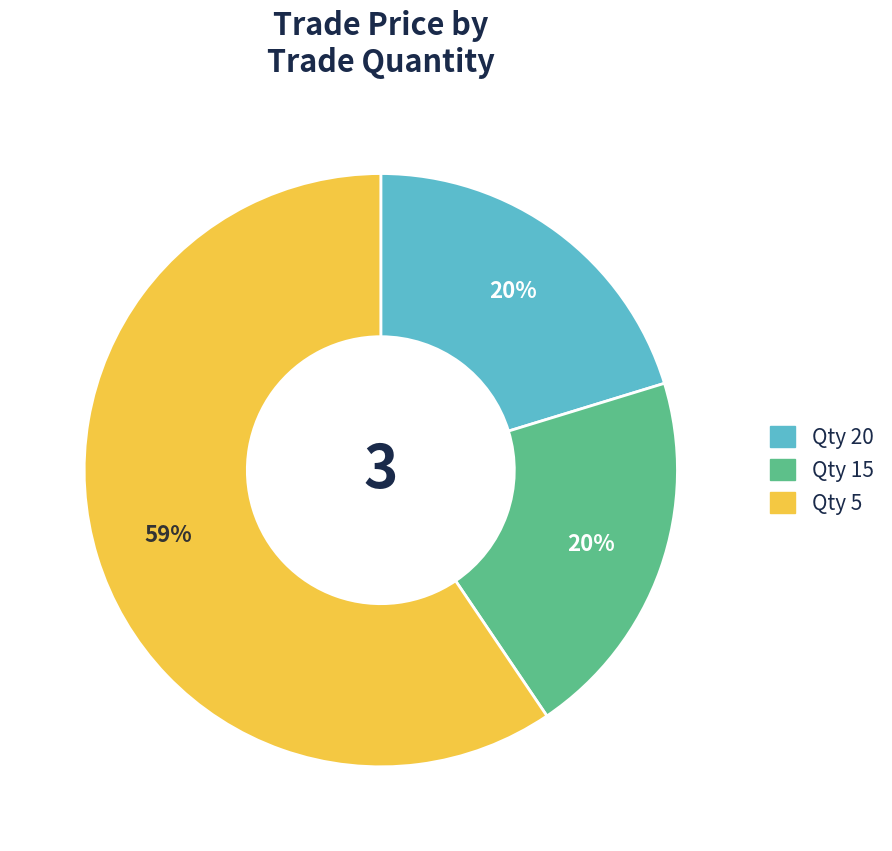

To the nearest percent, what is the average slice percentage?

33%